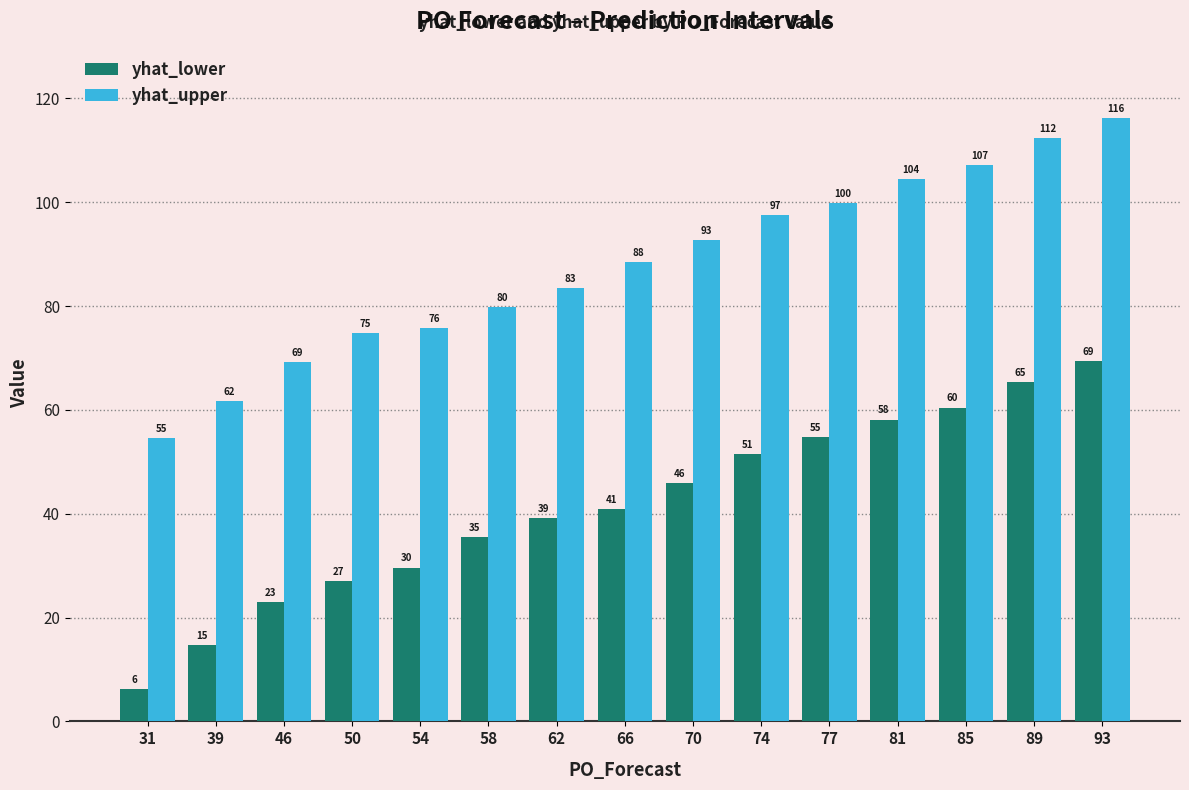

The yhat_upper series shows 75.7 at 54. True or false?

True